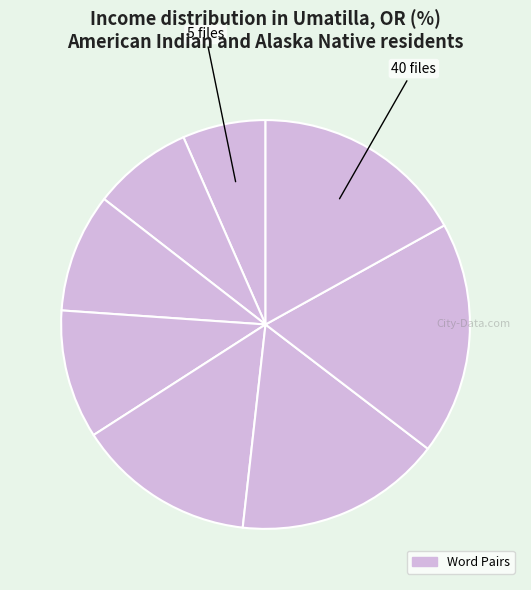

Count the number of slices in the pie.

8